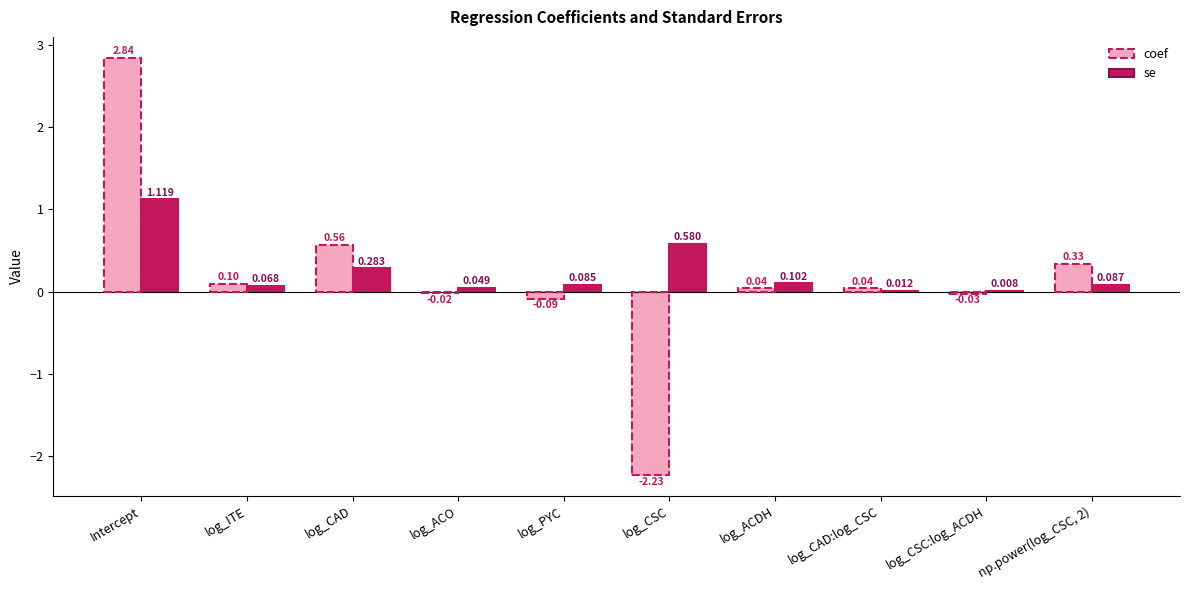

At which label does coef first exceed 0?

Intercept